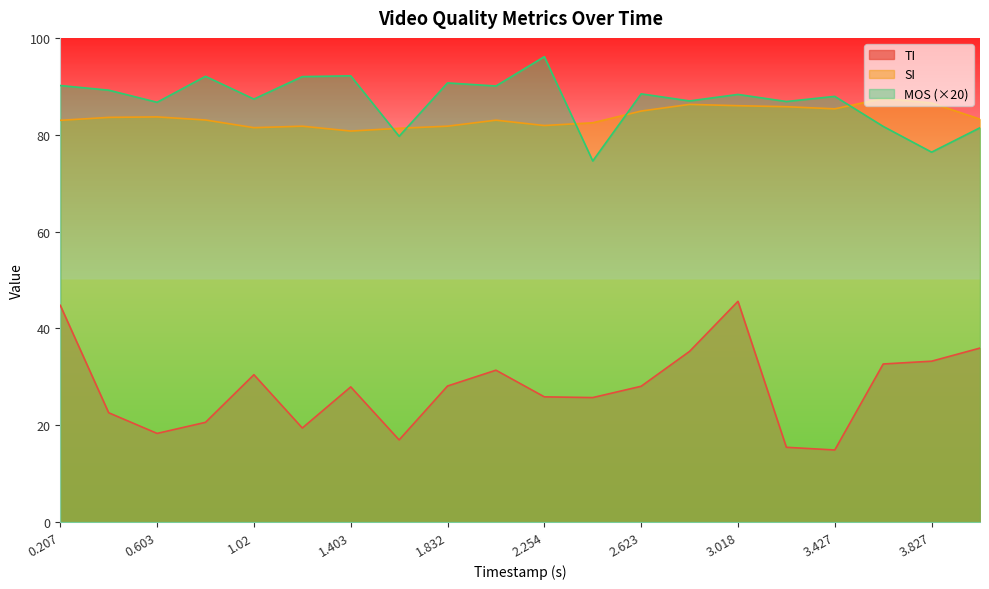

How many lines are shown in the chart?

3